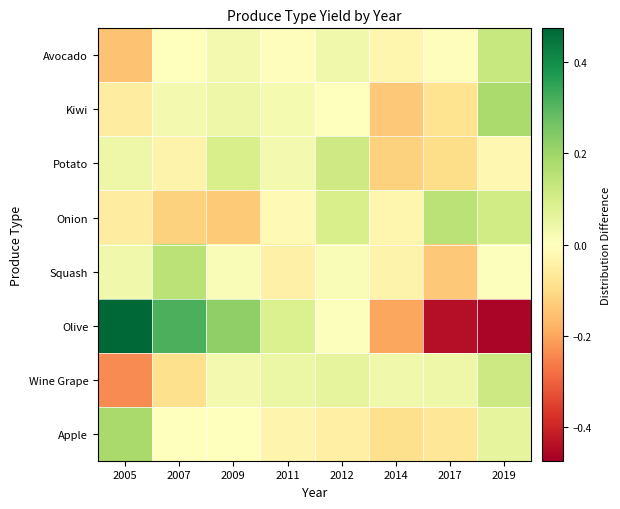

Rank the series by their maximum value, from lowest to highest.

Potato, Wine Grape, Avocado, Onion, Squash, Kiwi, Apple, Olive